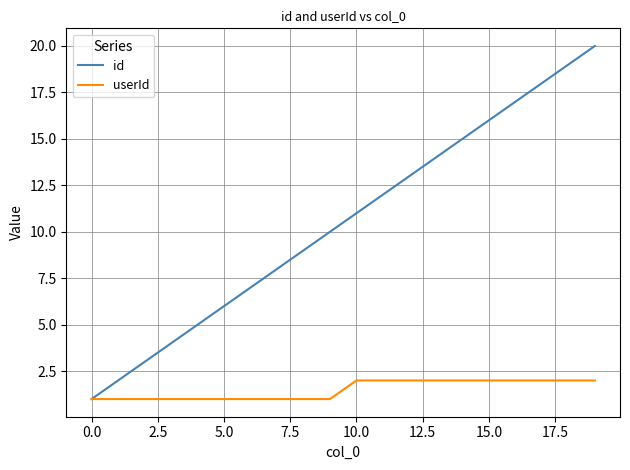

What is the difference between the maximum and second lowest values in the userId series?

1